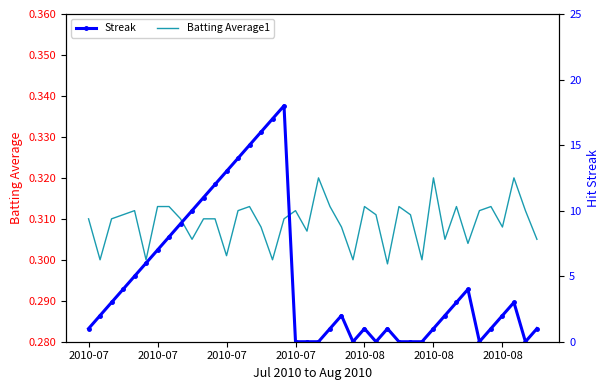

How many interior local peaks does the Batting Average1 series have?

10